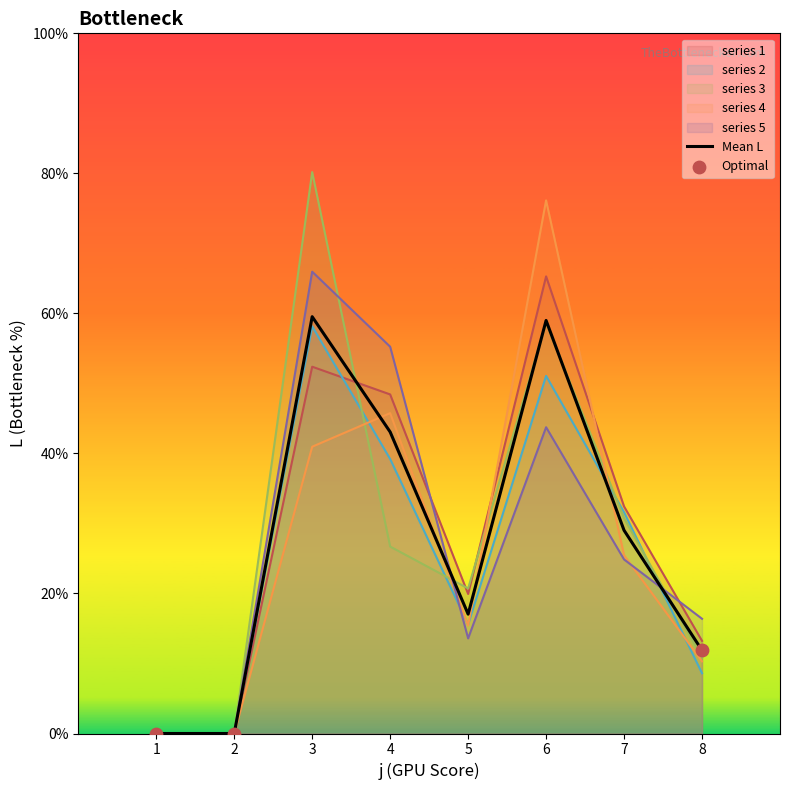

At which category is the sum across all series the highest?

3